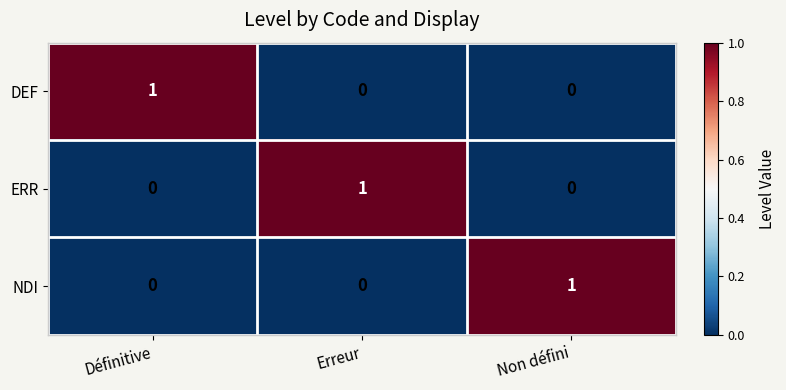

Is it true that ERR equals -1 at Définitive?

False